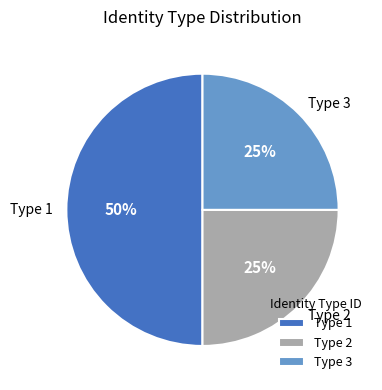

Is Type 3 the majority of the pie?

No